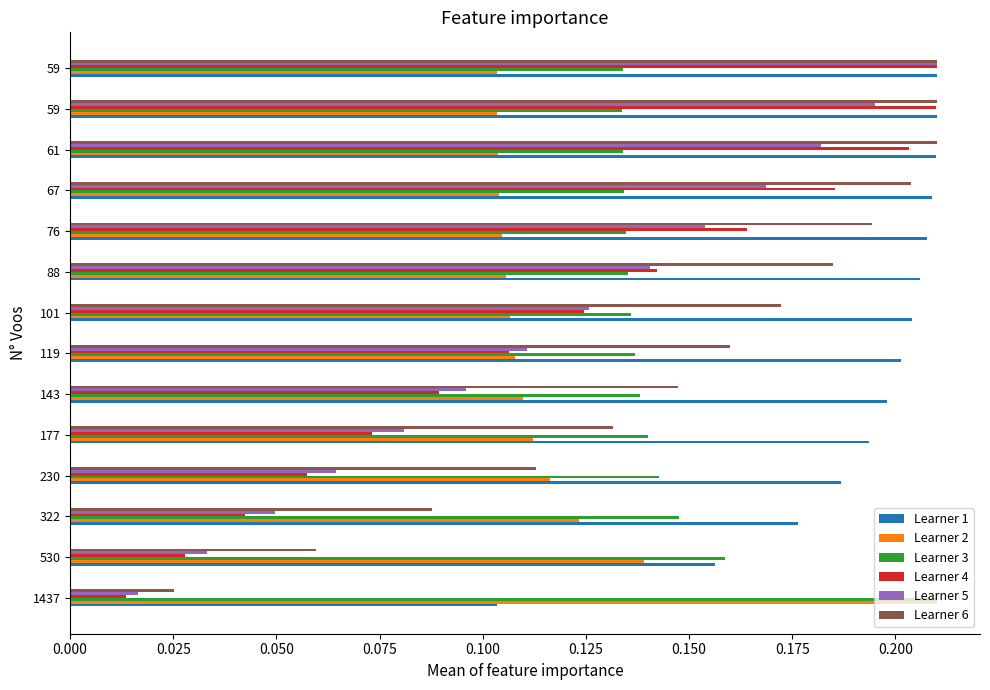

How many categories are shown in the chart?

14